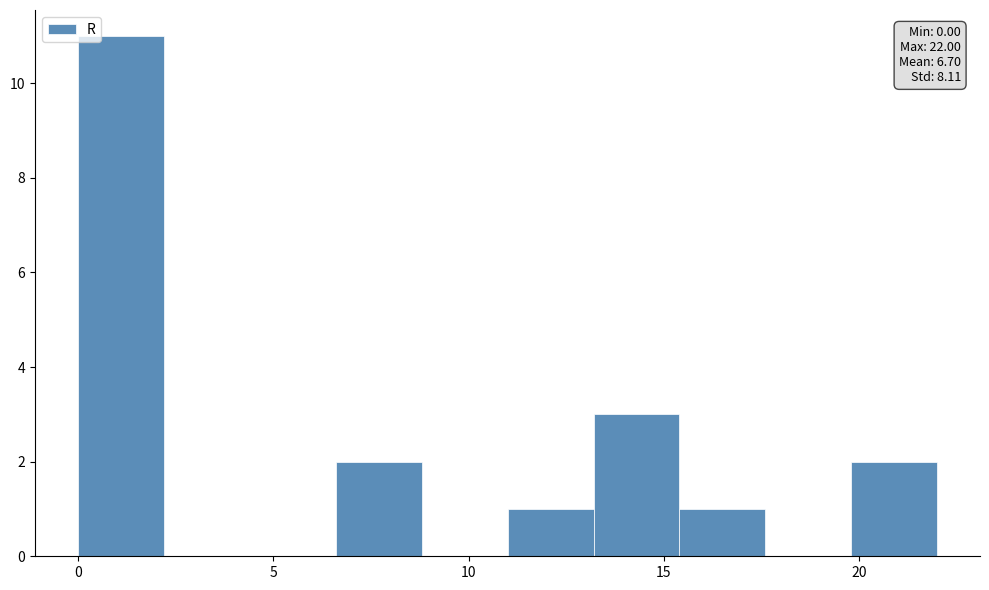

Over which range of the x-axis is the bar tallest?

0.0 to 2.2